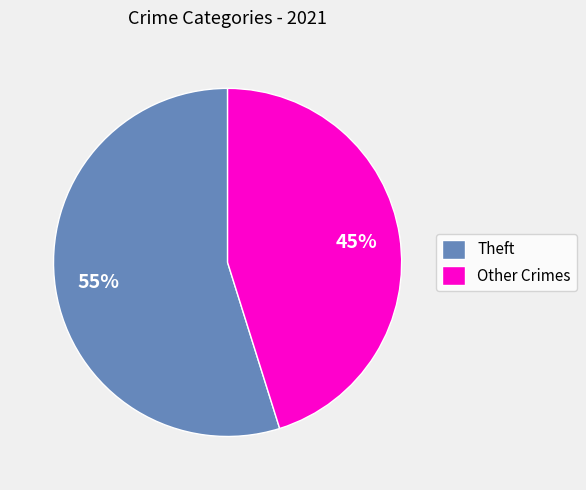

What percentage is the Theft slice, to the nearest percent?

55%